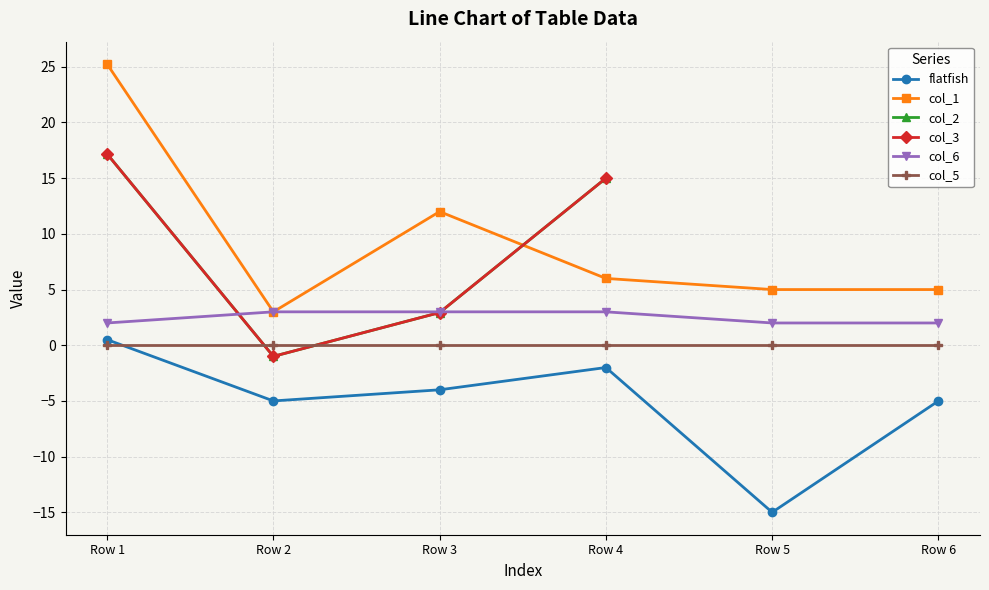

The col_1 series shows 3.0 at Row 2. True or false?

True